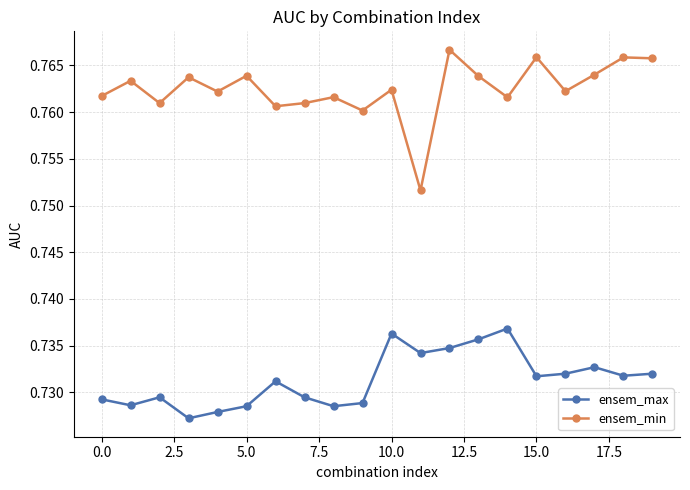

Does the chart display data point markers on the line(s)?

Yes